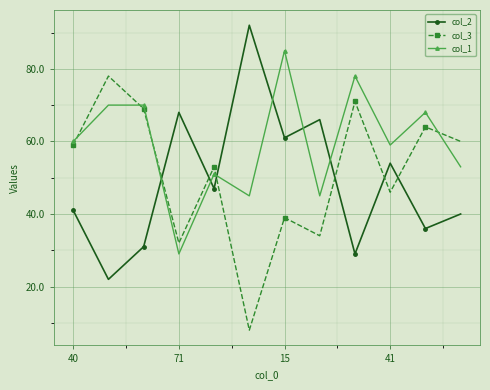

True or false: col_2 has more than 1 interior local peaks.

True